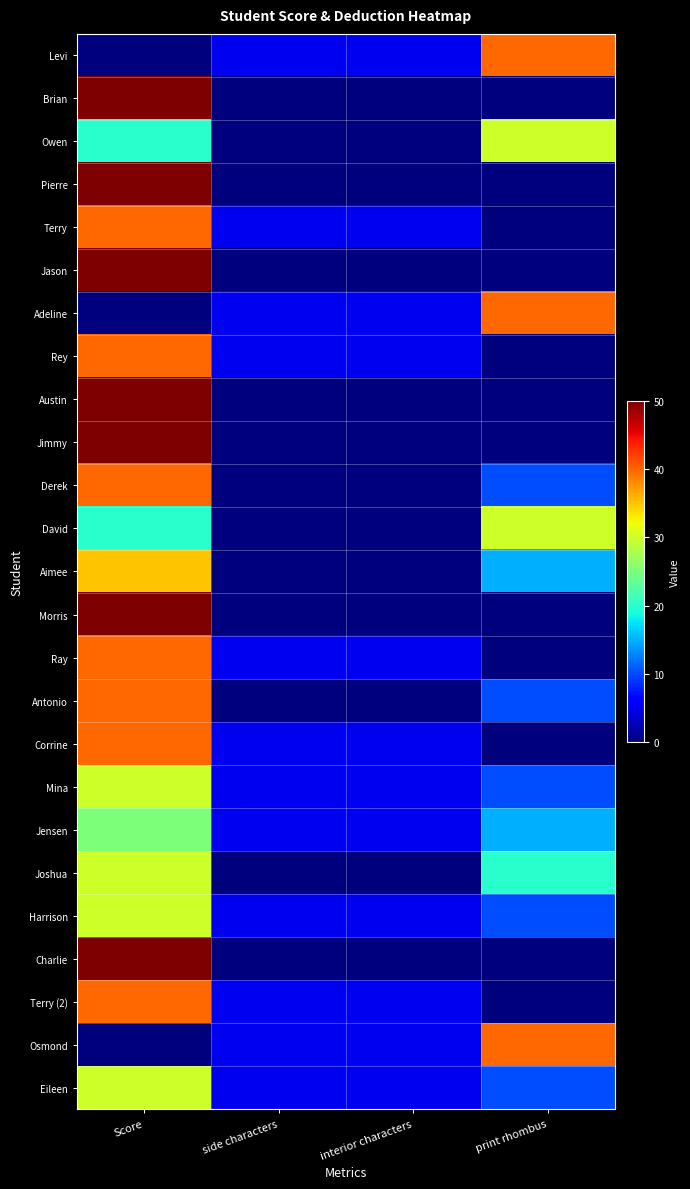

Reading left to right, extract all data points from this chart.

Levi: Score=0	side characters=5	interior characters=5	print rhombus=40
Brian: Score=50	side characters=0	interior characters=0	print rhombus=0
Owen: Score=20	side characters=0	interior characters=0	print rhombus=30
Pierre: Score=50	side characters=0	interior characters=0	print rhombus=0
Terry: Score=40	side characters=5	interior characters=5	print rhombus=0
Jason: Score=50	side characters=0	interior characters=0	print rhombus=0
Adeline: Score=0	side characters=5	interior characters=5	print rhombus=40
Rey: Score=40	side characters=5	interior characters=5	print rhombus=0
Austin: Score=50	side characters=0	interior characters=0	print rhombus=0
Jimmy: Score=50	side characters=0	interior characters=0	print rhombus=0
Derek: Score=40	side characters=0	interior characters=0	print rhombus=10
David: Score=20	side characters=0	interior characters=0	print rhombus=30
Aimee: Score=35	side characters=0	interior characters=0	print rhombus=15
Morris: Score=50	side characters=0	interior characters=0	print rhombus=0
Ray: Score=40	side characters=5	interior characters=5	print rhombus=0
Antonio: Score=40	side characters=0	interior characters=0	print rhombus=10
Corrine: Score=40	side characters=5	interior characters=5	print rhombus=0
Mina: Score=30	side characters=5	interior characters=5	print rhombus=10
Jensen: Score=25	side characters=5	interior characters=5	print rhombus=15
Joshua: Score=30	side characters=0	interior characters=0	print rhombus=20
Harrison: Score=30	side characters=5	interior characters=5	print rhombus=10
Charlie: Score=50	side characters=0	interior characters=0	print rhombus=0
Terry (2): Score=40	side characters=5	interior characters=5	print rhombus=0
Osmond: Score=0	side characters=5	interior characters=5	print rhombus=40
Eileen: Score=30	side characters=5	interior characters=5	print rhombus=10